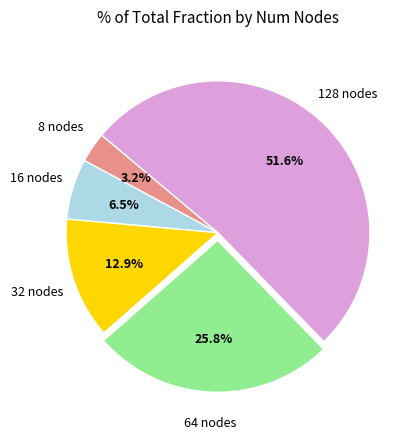

To the nearest percent, what is the average slice percentage?

20%